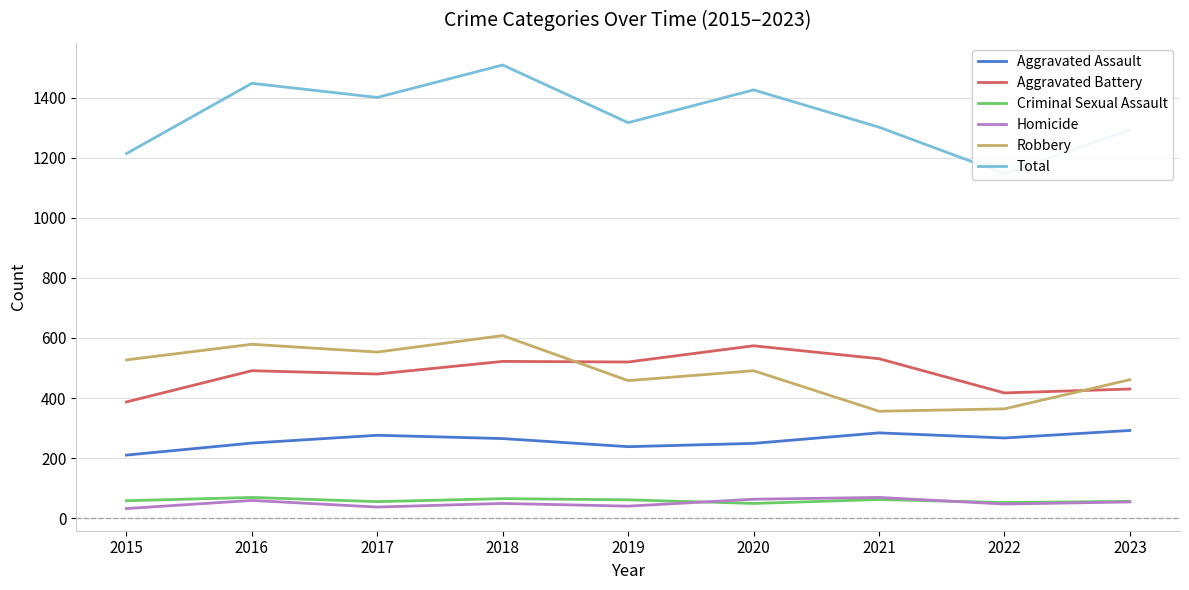

What is the spread (max minus min) of values at 2020?

1377